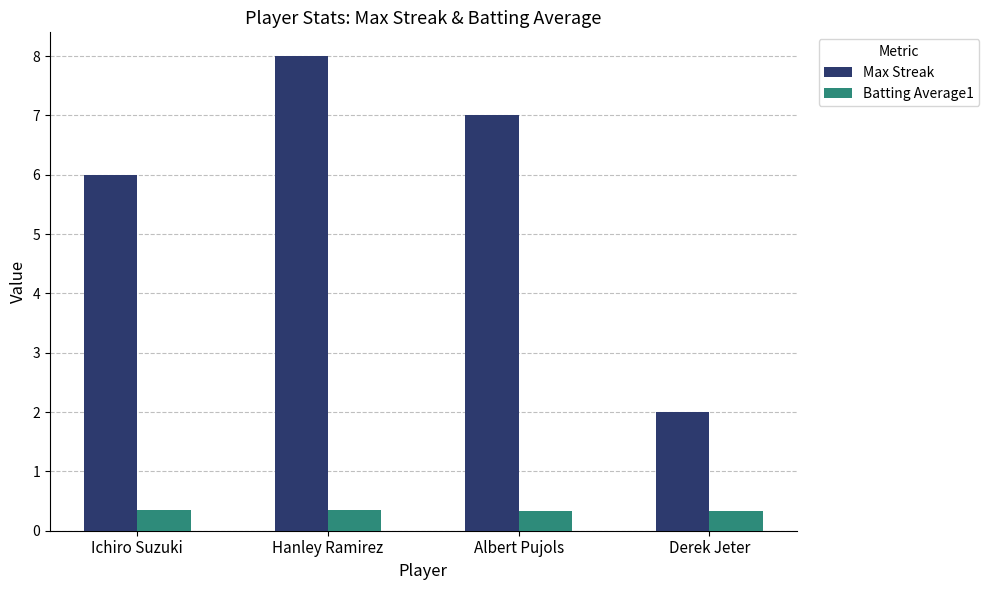

What is the difference between the maximum and minimum values in the Max Streak series?

6.0